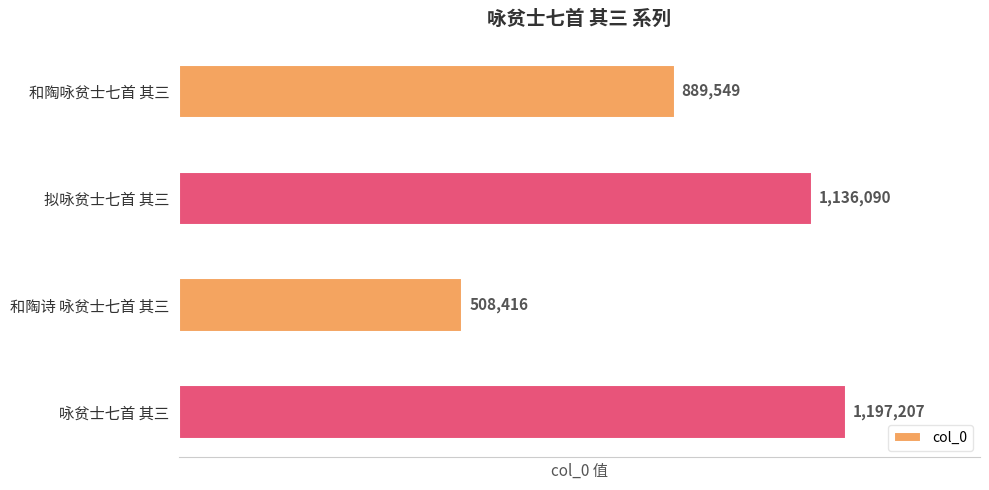

The chart shows a value of 1197207 at 咏贫士七首 其三. True or false?

True